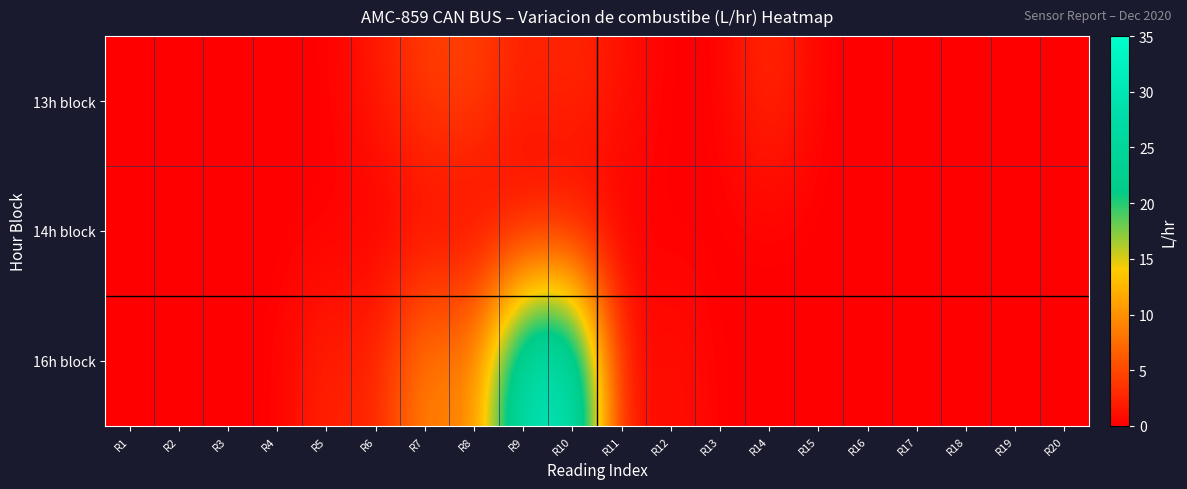

Reading left to right, extract all data points from this chart.

13h block: R1=0.0	R2=0.0	R3=0.0	R4=0.0	R5=0.0	R6=1.6	R7=4.3	R8=4.7	R9=1.9	R10=3.0	R11=1.1	R12=0.0	R13=0.0	R14=3.4	R15=0.0	R16=0.0	R17=0.0	R18=0.0	R19=0.0	R20=0.0
14h block: R1=0.0	R2=0.0	R3=0.0	R4=0.0	R5=0.0	R6=0.0	R7=0.0	R8=0.0	R9=0.0	R10=0.0	R11=0.0	R12=0.0	R13=0.0	R14=0.0	R15=0.0	R16=0.0	R17=0.0	R18=0.0	R19=0.0	R20=0.0
16h block: R1=0.0	R2=0.0	R3=0.0	R4=0.0	R5=2.8	R6=1.9	R7=10.1	R8=7.8	R9=30.2	R10=31.1	R11=0.0	R12=1.4	R13=0.0	R14=0.0	R15=0.0	R16=0.0	R17=0.0	R18=0.0	R19=0.0	R20=0.0